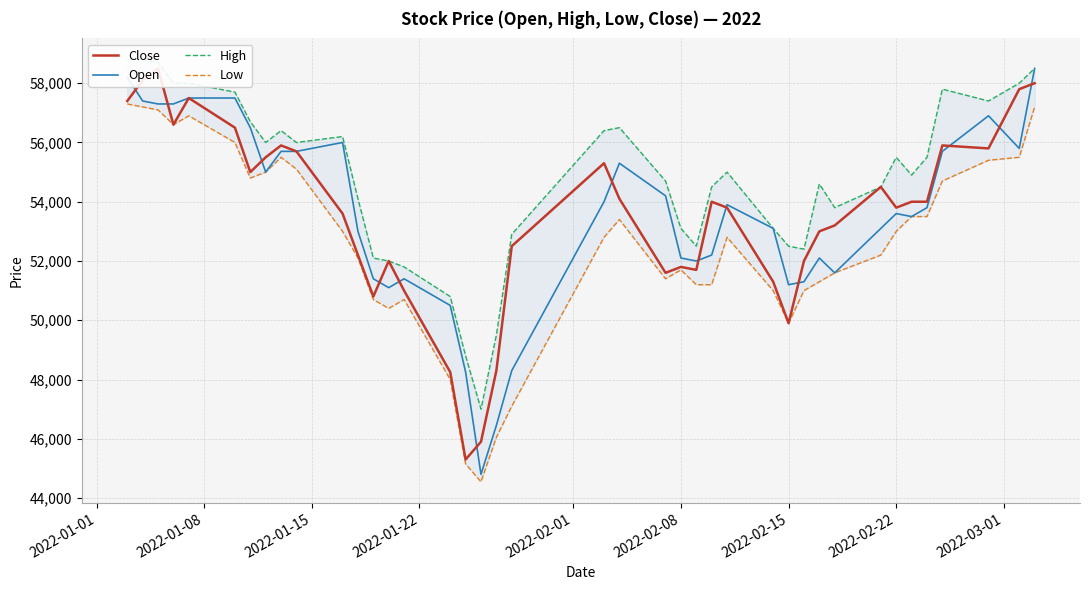

What is the highest value of the Open series?

58500